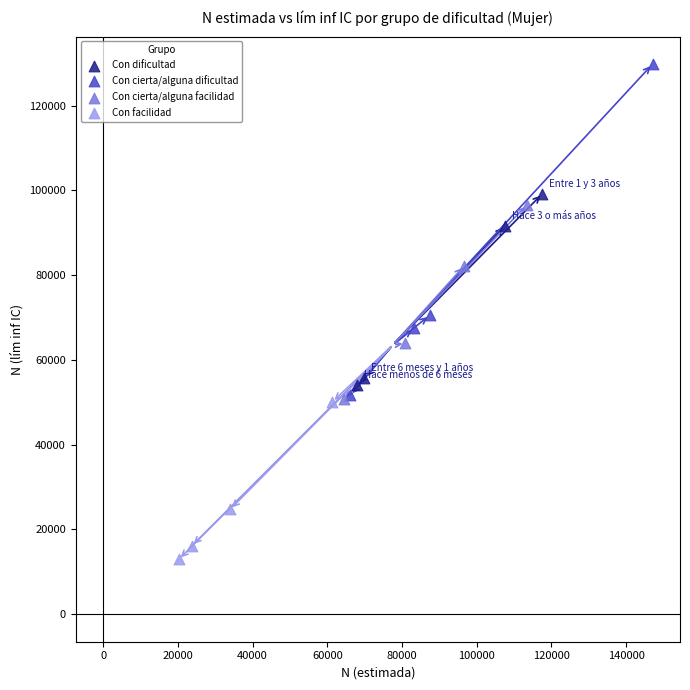

Which series contains the lowest Y value?

Con facilidad